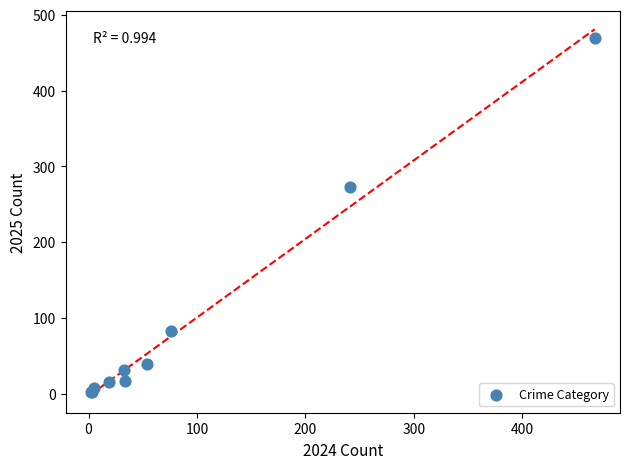

What Y value in the scatter plot is closest to 235?

273